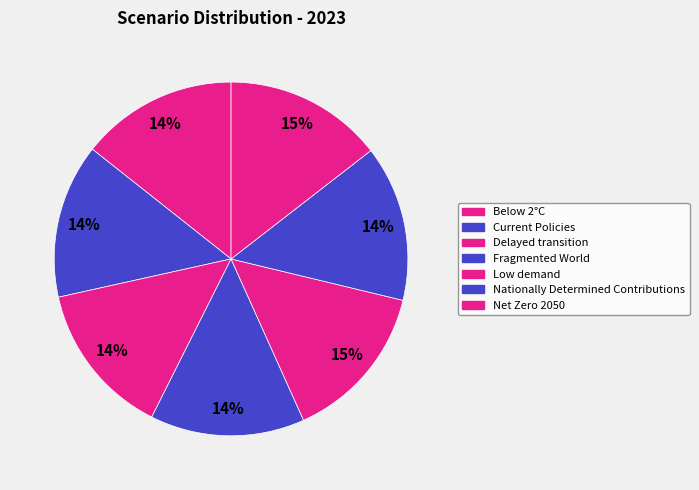

Do Current Policies and Below 2°C together represent more than half of the pie?

No